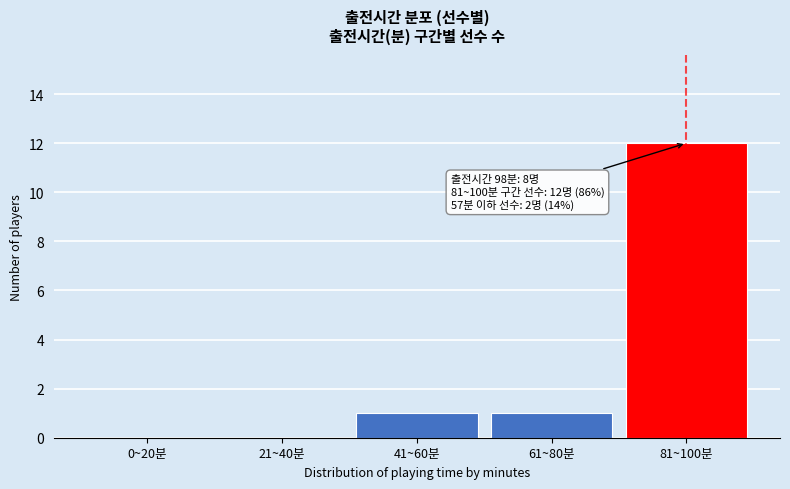

Reading right to left, what are all the values shown in this chart?

81~100분=12	61~80분=1	41~60분=1	21~40분=0	0~20분=0